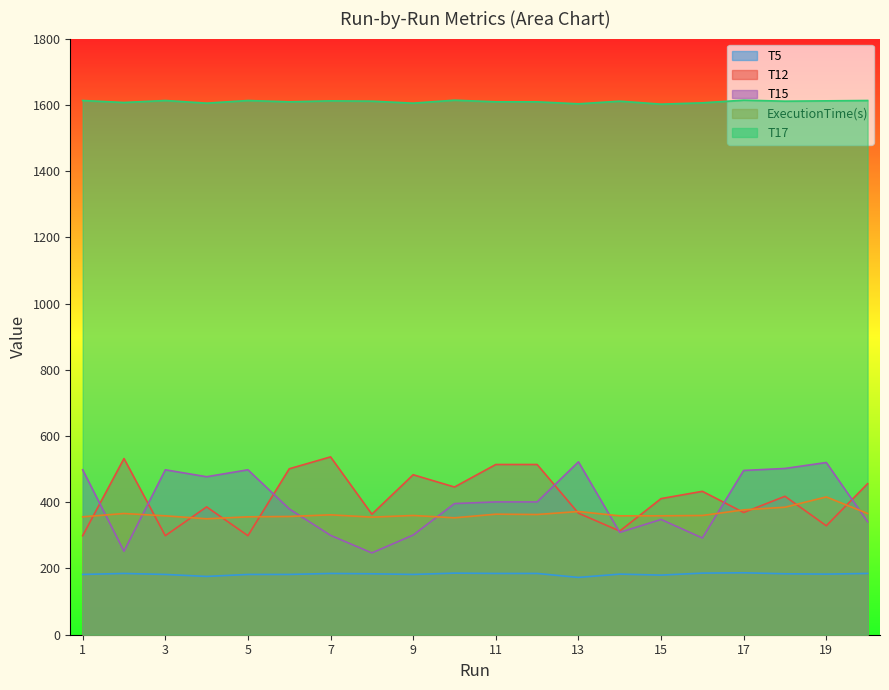

What is the sum of the ExecutionTime(s) values at 16 and 9?

720